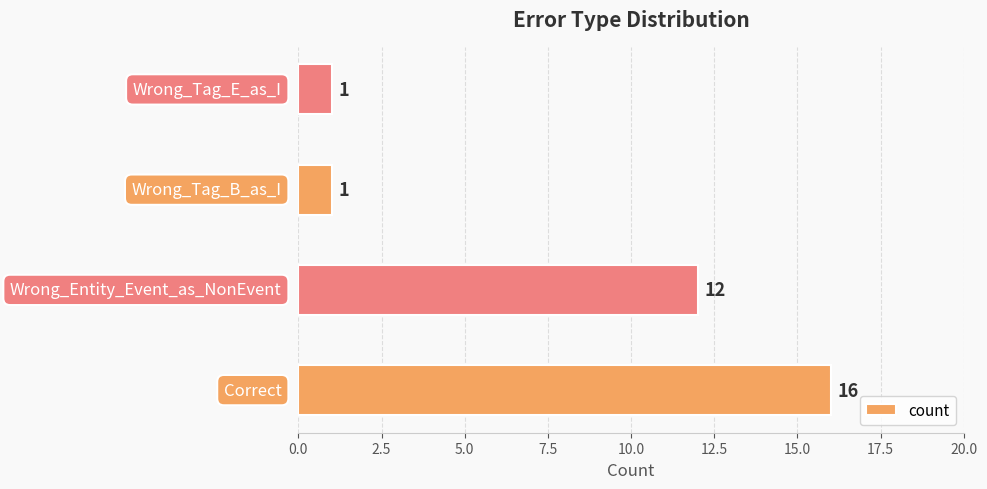

What is the greatest value displayed?

16